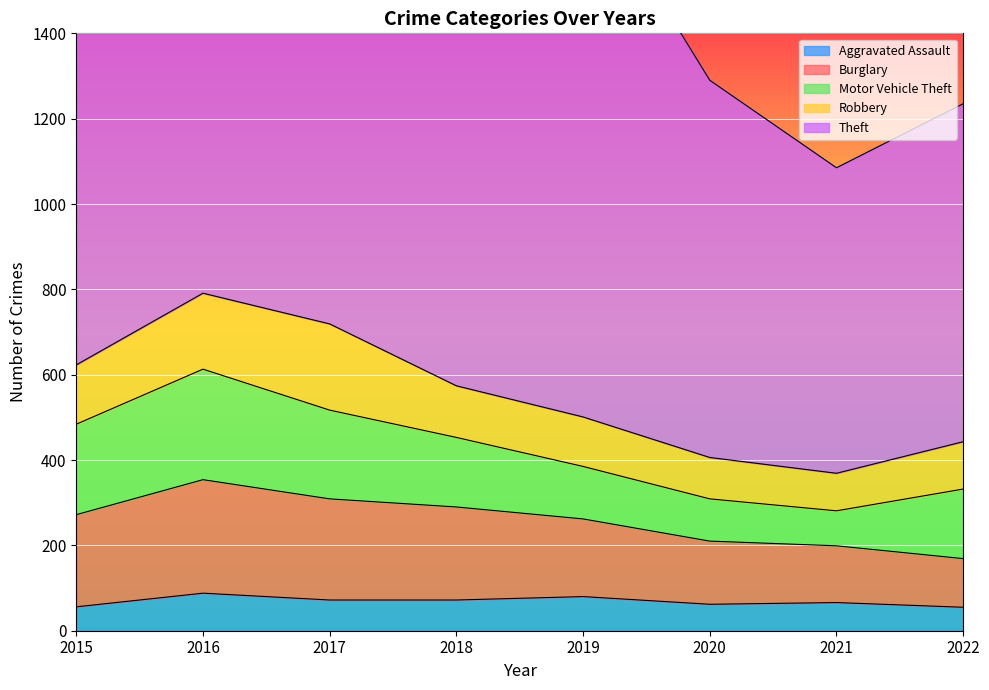

Reading right to left, extract all data points from this chart.

Aggravated Assault: 55	66	62	80	72	72	88	56
Burglary: 114	133	148	182	218	237	266	216
Motor Vehicle Theft: 163	82	99	123	163	208	259	212
Robbery: 111	88	97	116	121	202	178	139
Theft: 792	716	884	1272	1170	1188	1151	1041